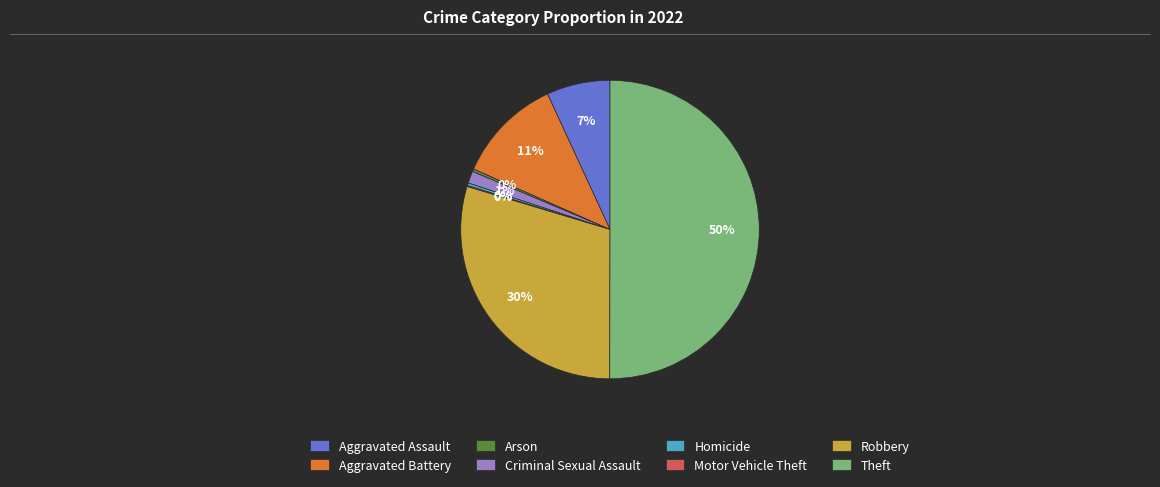

Which category has the biggest portion of the pie?

Theft